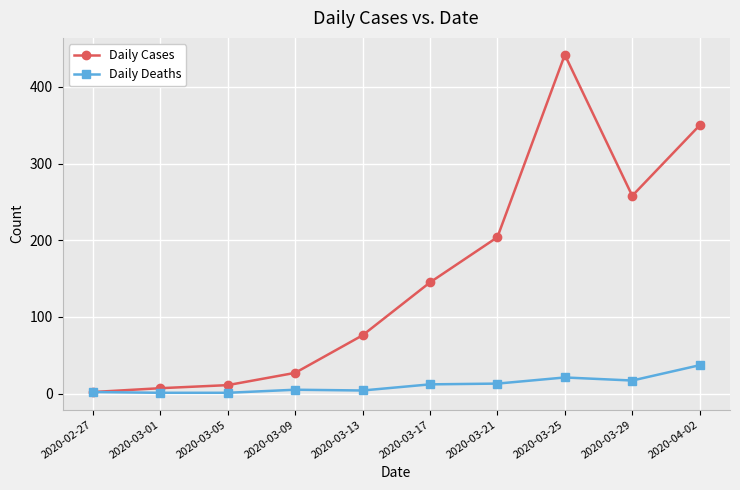

What is the spread (max minus min) of values at 2020-03-17?

133